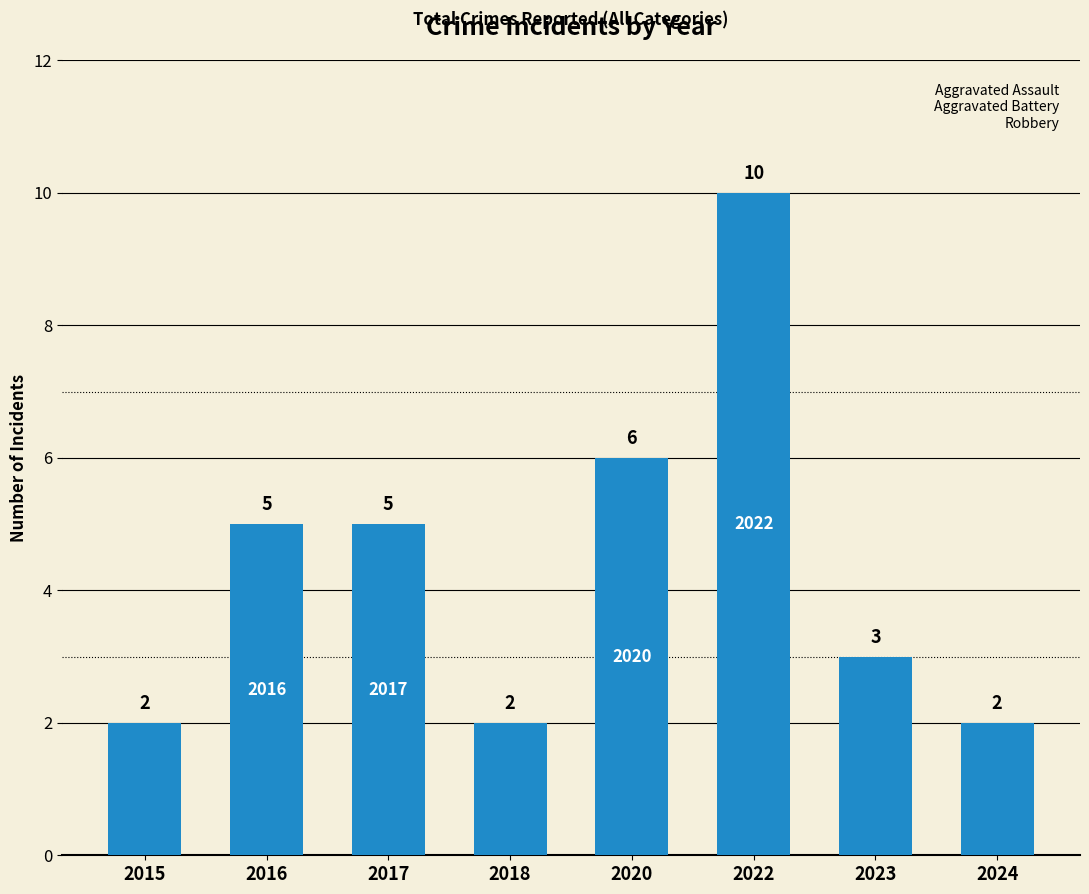

What is the difference between the second highest and minimum values?

4